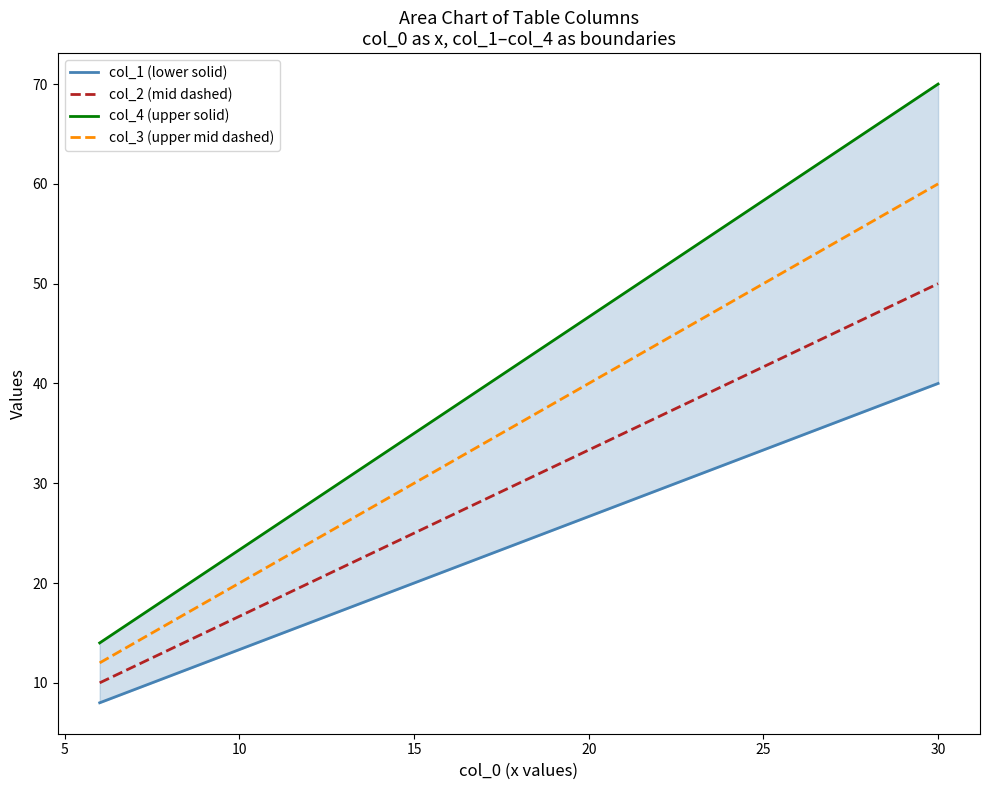

Count the number of categories in the chart.

9